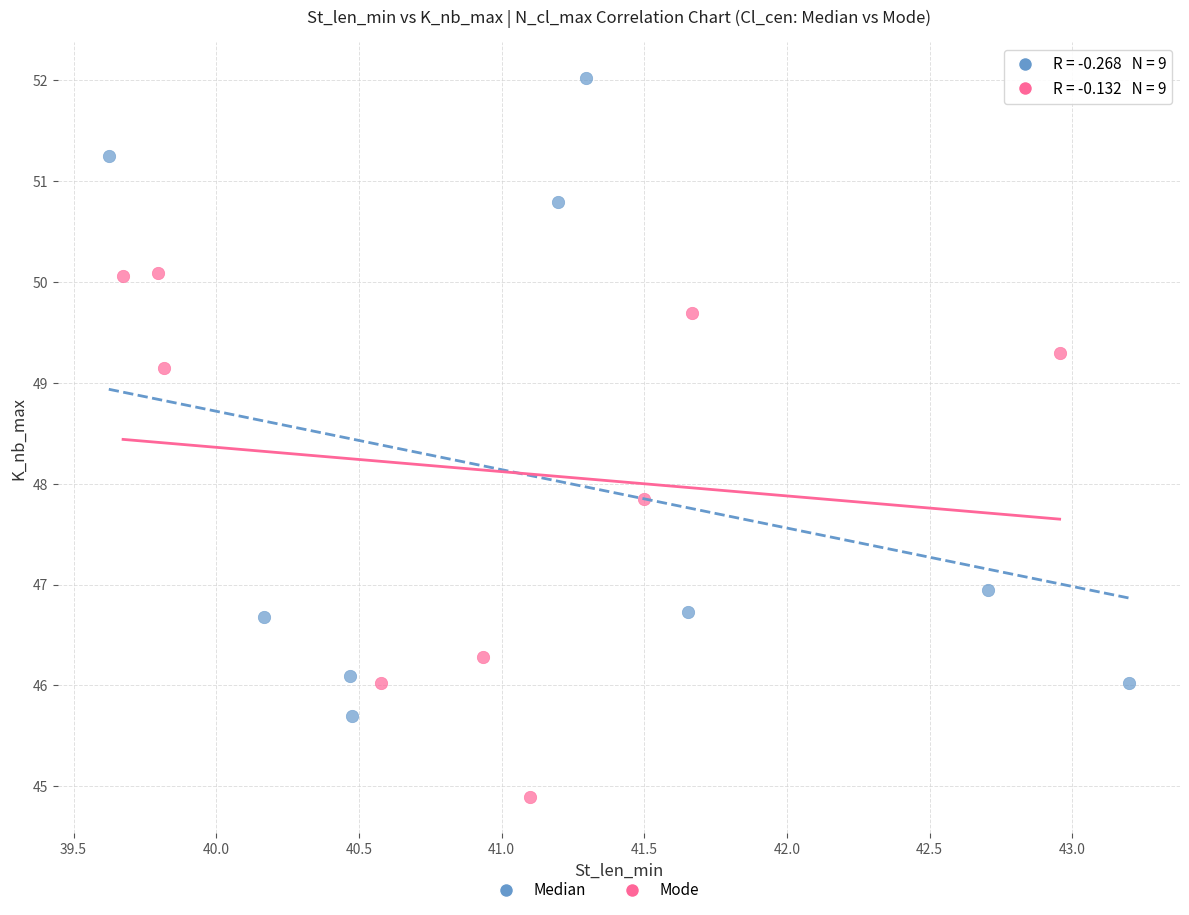

Which series reaches the minimum Y coordinate?

Mode